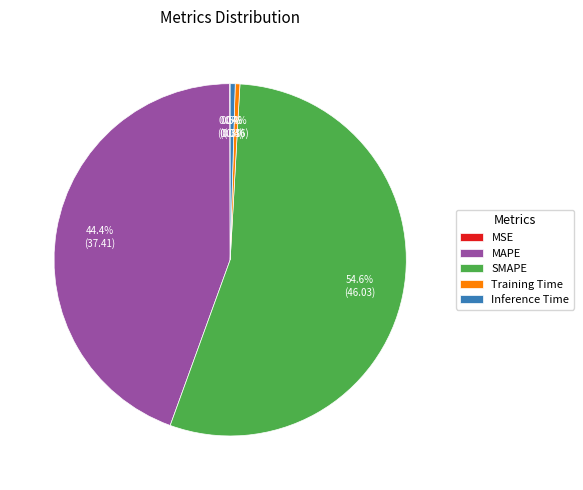

To the nearest percent, what is the average slice percentage?

20%